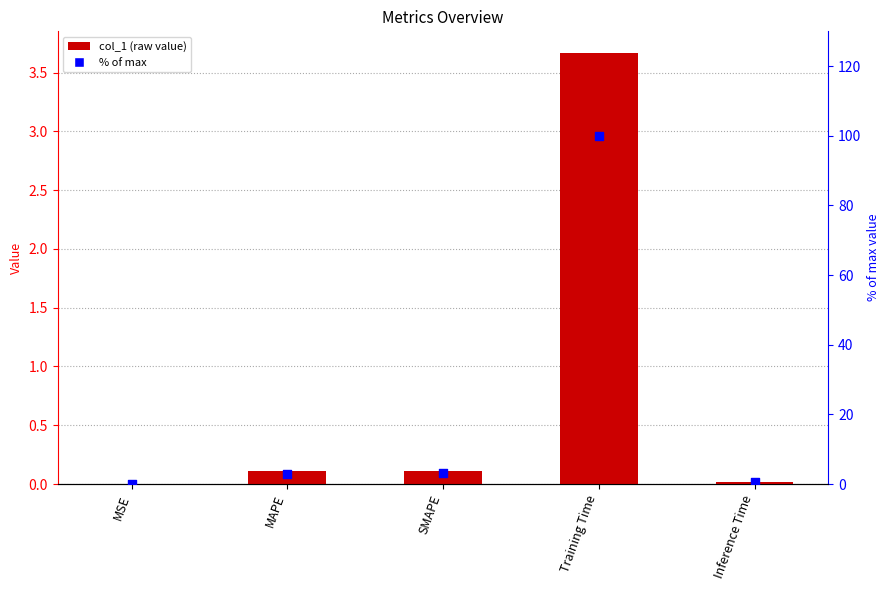

Which series has the largest total across all categories?

% of max